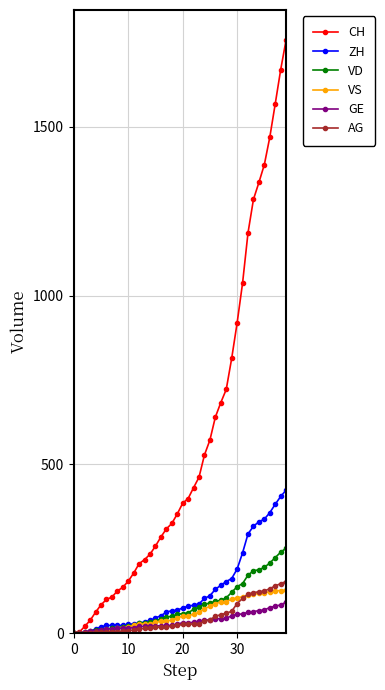

At how many categories does at least one series exceed 790?

11